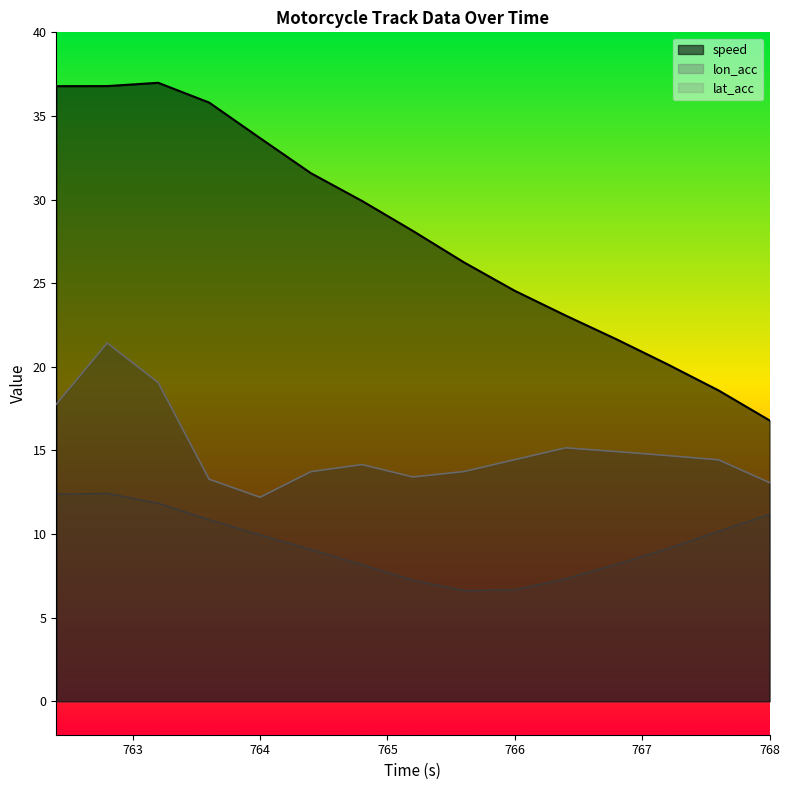

At which category is the sum across all series the highest?

762.8